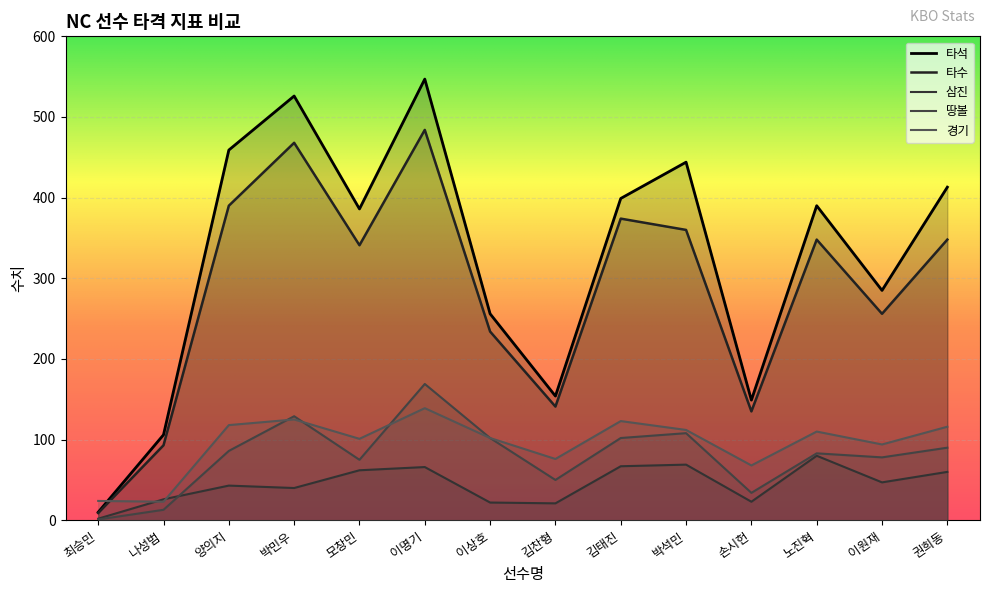

At which category does 삼진 reach its first local valley?

박민우